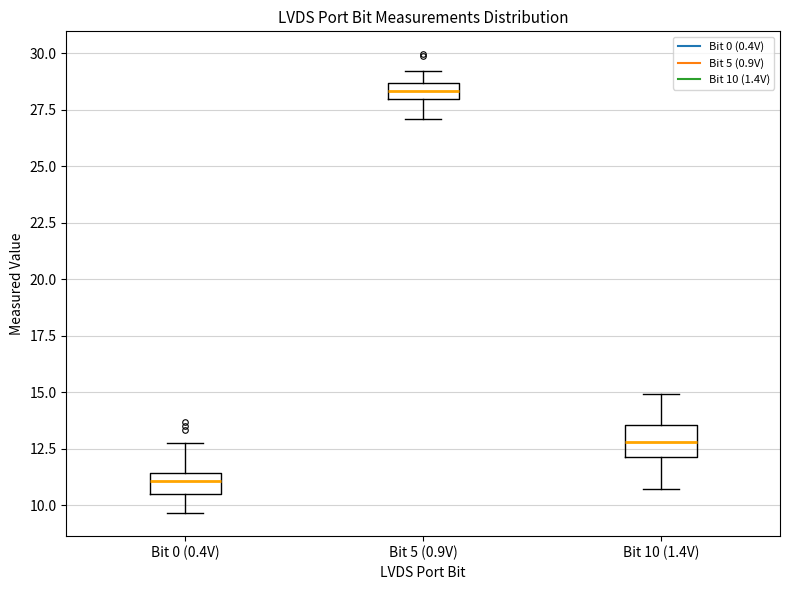

Where is the upper edge of the box for Bit 5 (0.9V) on the y-axis? The values are not printed on the chart, so give them approximately, as read against the axis.

28.5